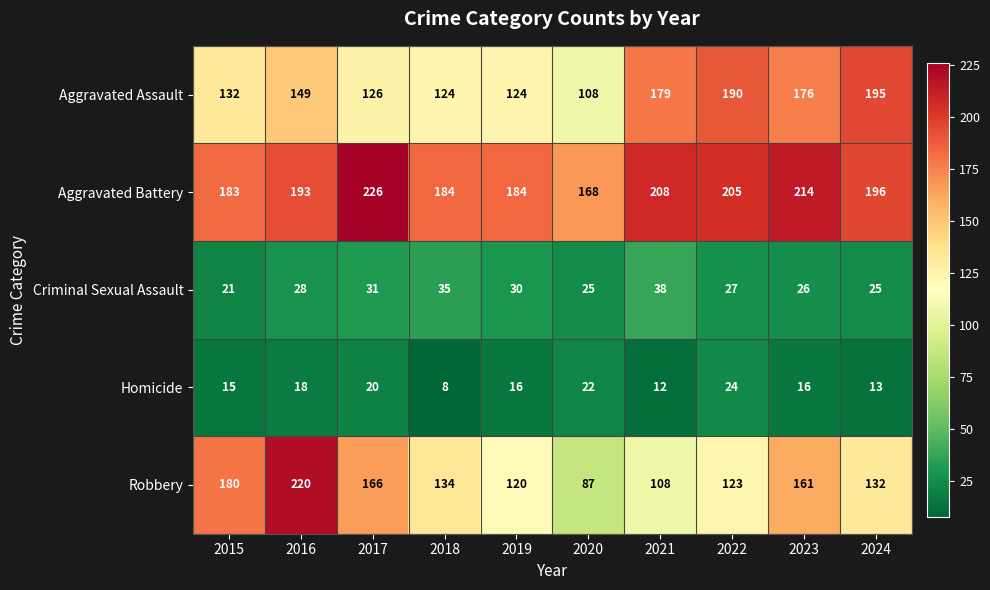

At which label is Criminal Sexual Assault closest to 29?

2016